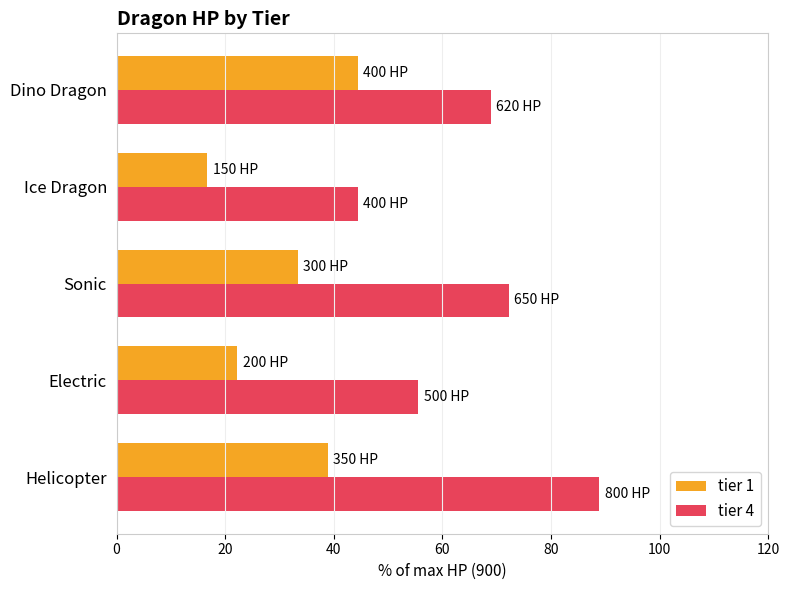

Between Helicopter and Ice Dragon, which series saw the biggest shift?

tier 4